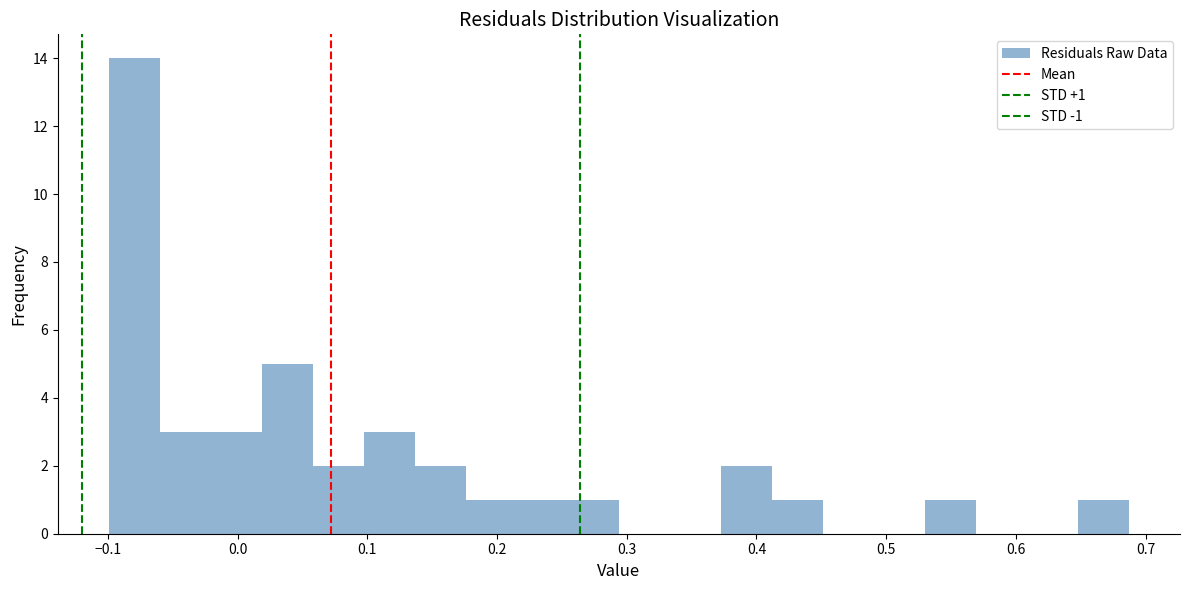

Around what value on the x-axis is the tallest bar? Give the approximate position of its centre, as read against the axis.

-0.08